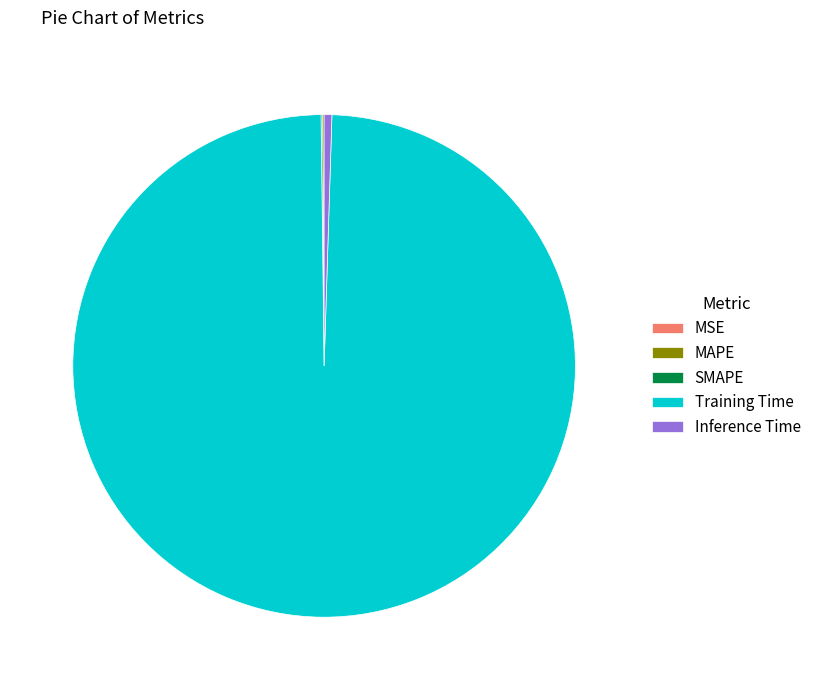

The Training Time slice represents 89% of the pie. True or false?

False